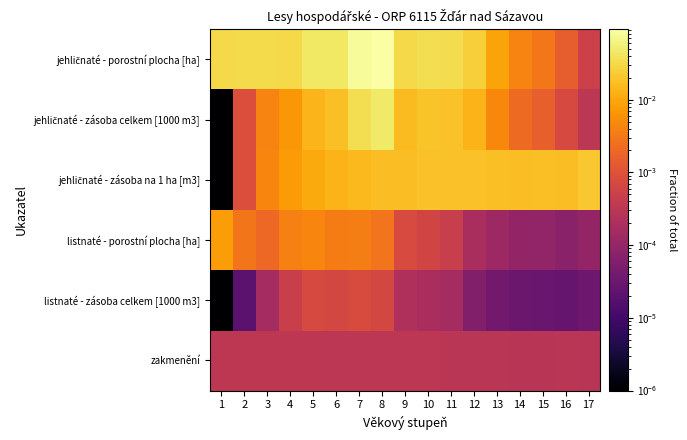

How many data points does each series have?

17